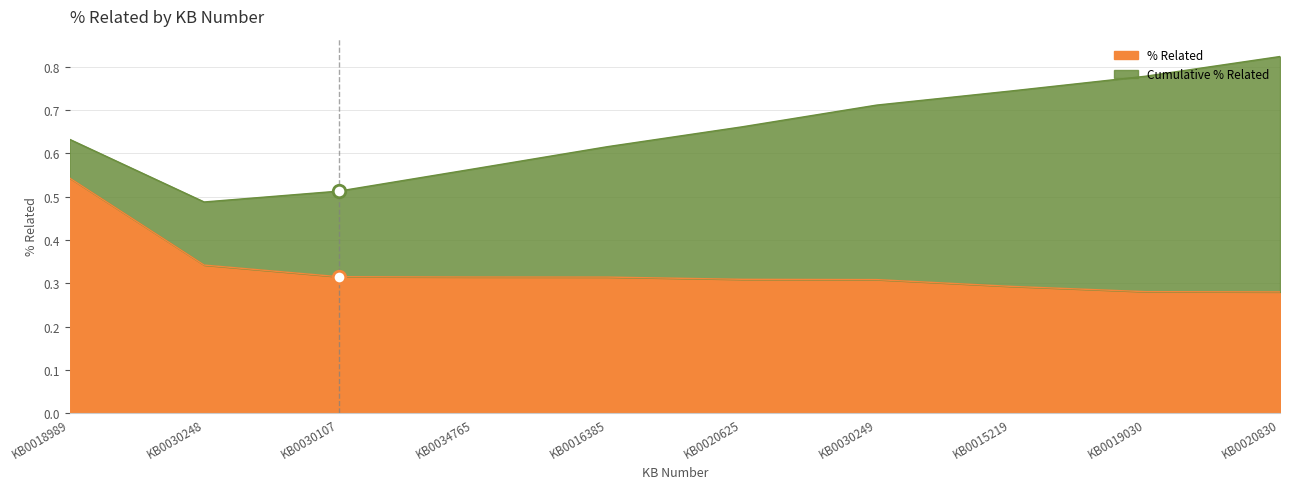

Does the chart have visible grid lines?

Yes